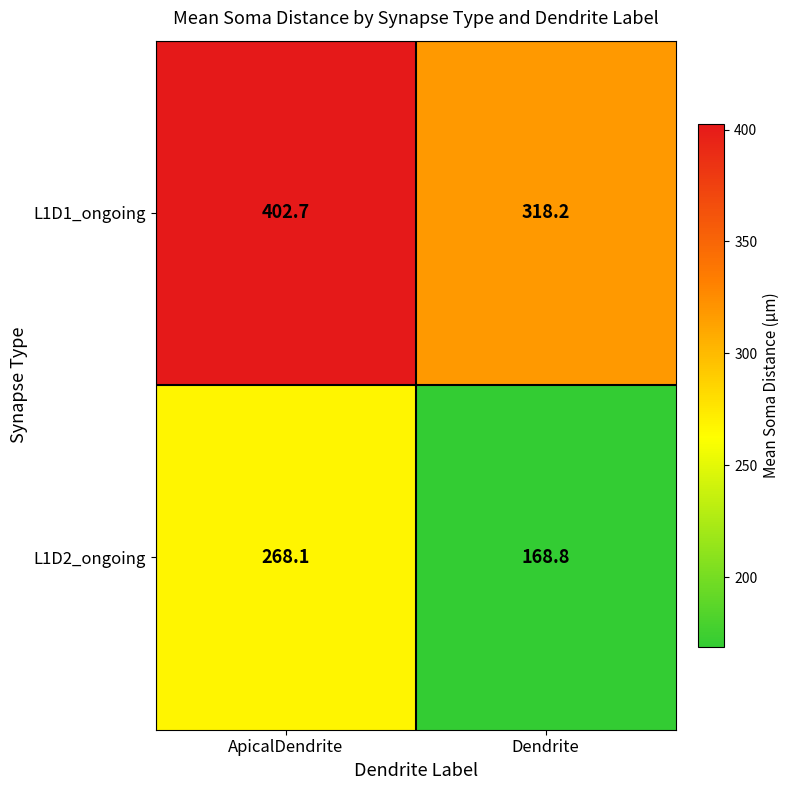

At how many categories does at least one series exceed 315?

2